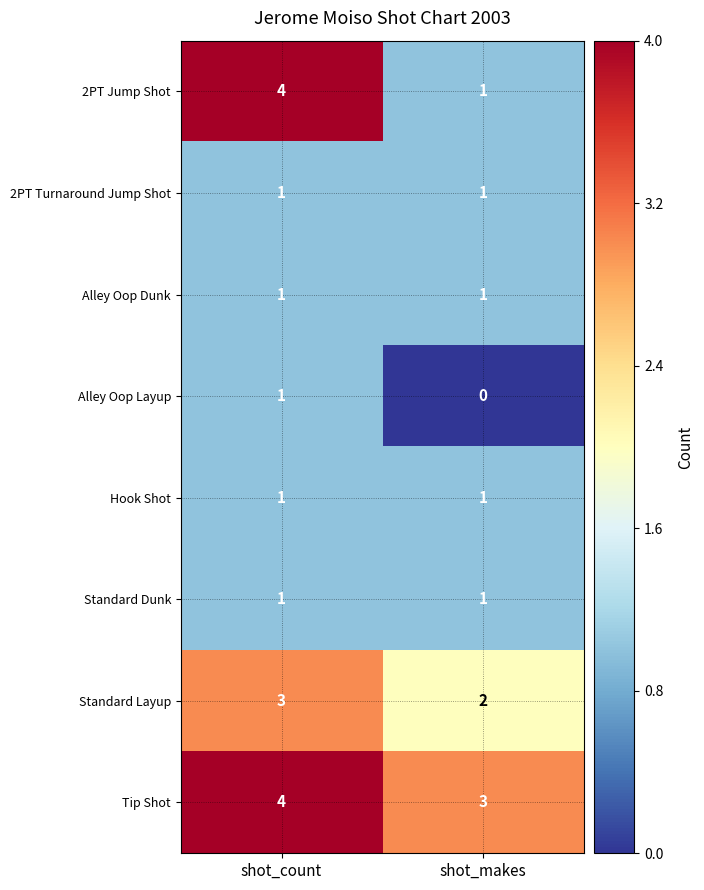

Which category has the highest value in the Tip Shot series?

shot_count